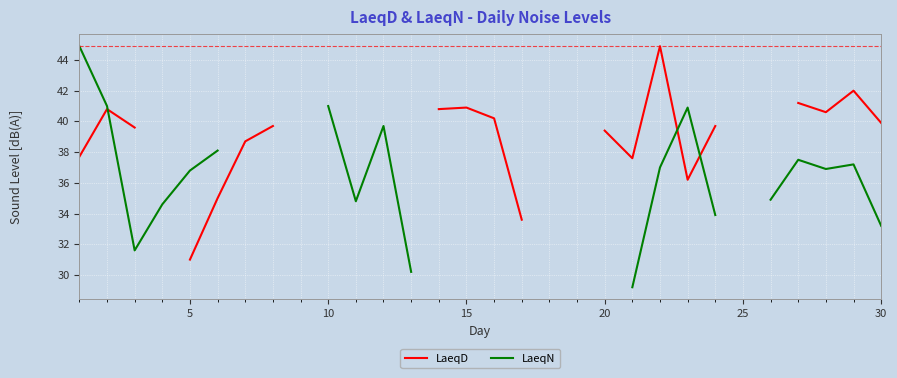

Does the chart display data point markers on the line(s)?

No